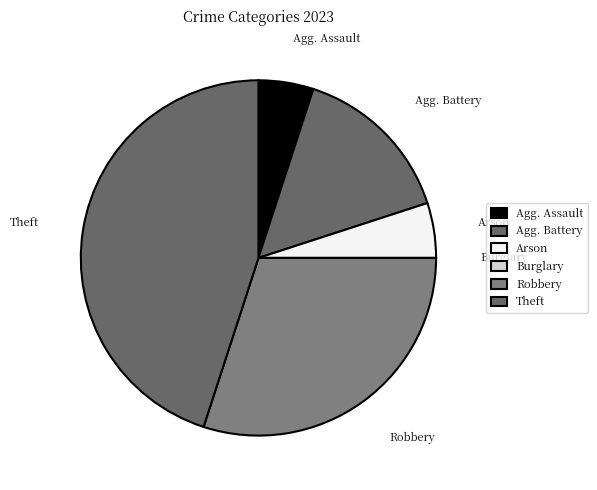

True or false: Arson accounts for 5% of the total.

True